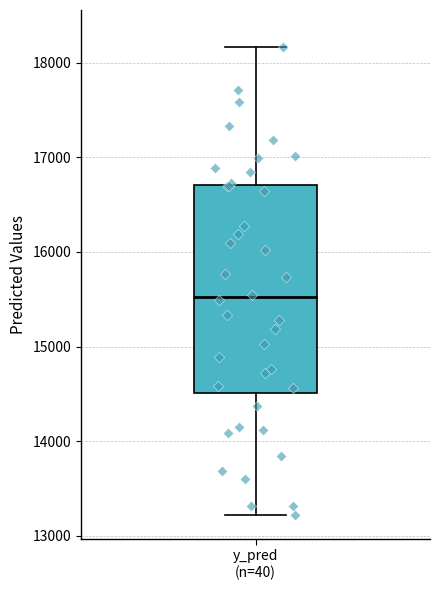

Transcribe this box plot: give where the median line is, the range the box spans, and where the two whiskers end, as read against the y-axis. The values are not printed on the chart, so give them approximately, as read against the axis.

median 15500, box 14500 to 16700, whiskers 13200 to 18200